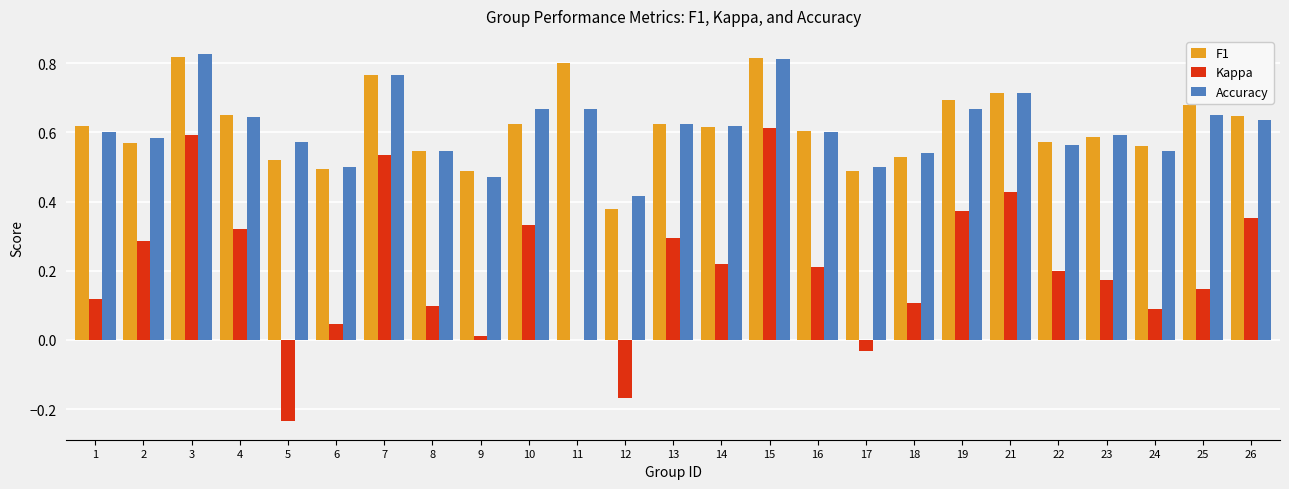

What is the sum of all Kappa values?

5.1